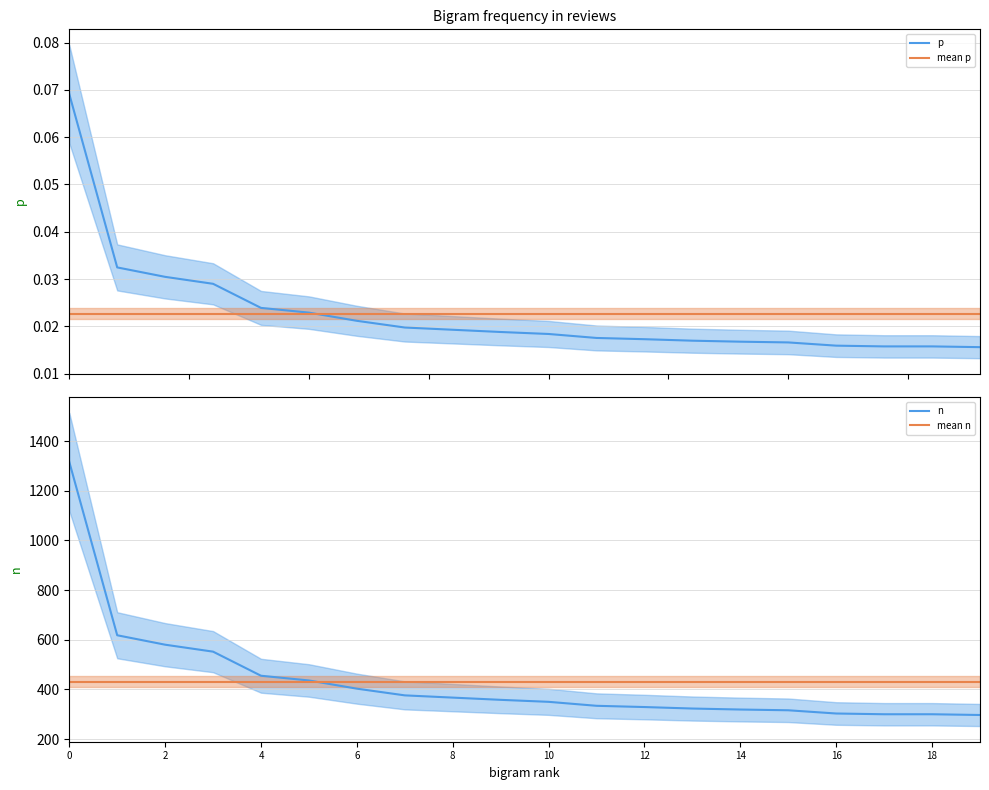

What value does the n series have at 11?

334.0